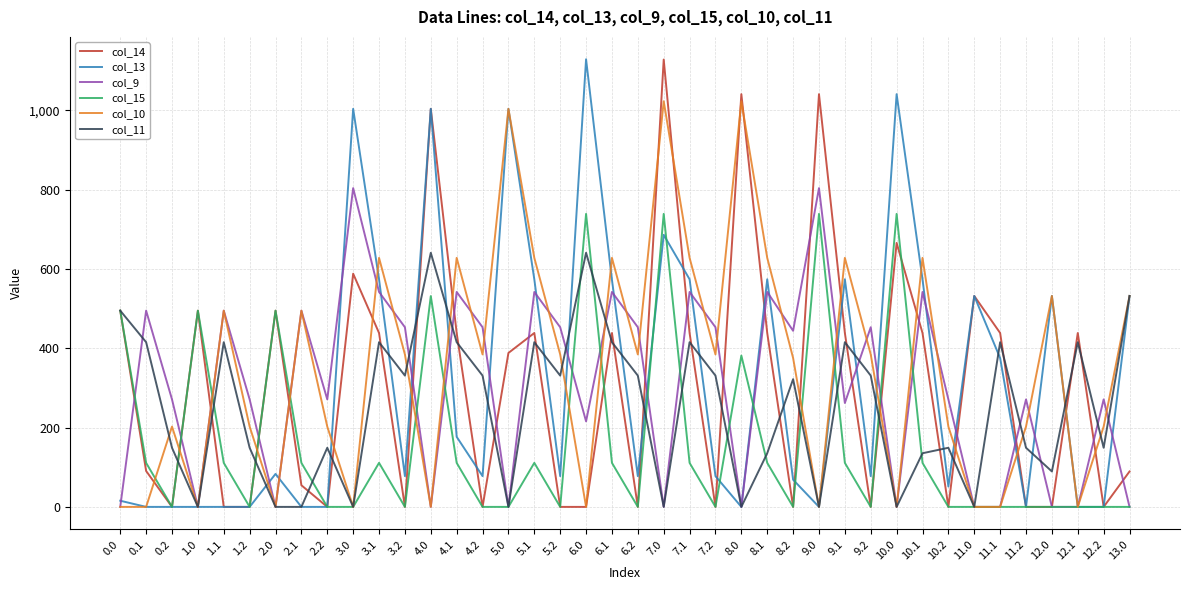

Which series changed the most between 3.1 and 7.2?

col_13